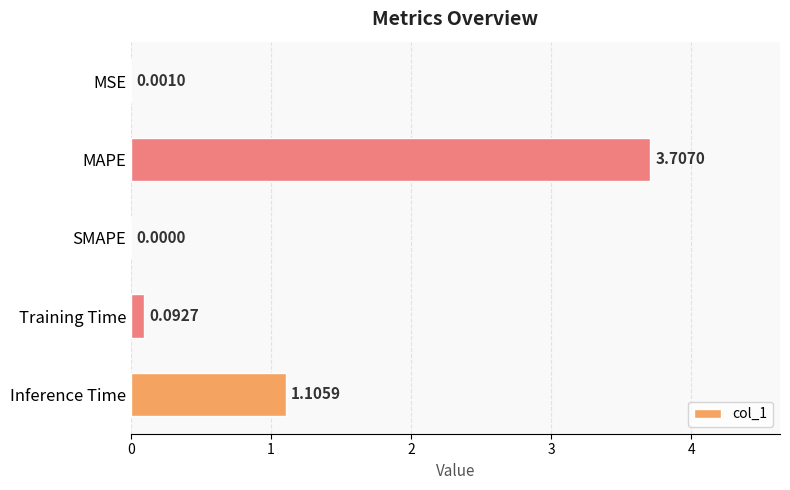

What is the change in value from MSE to Training Time?

+0.1